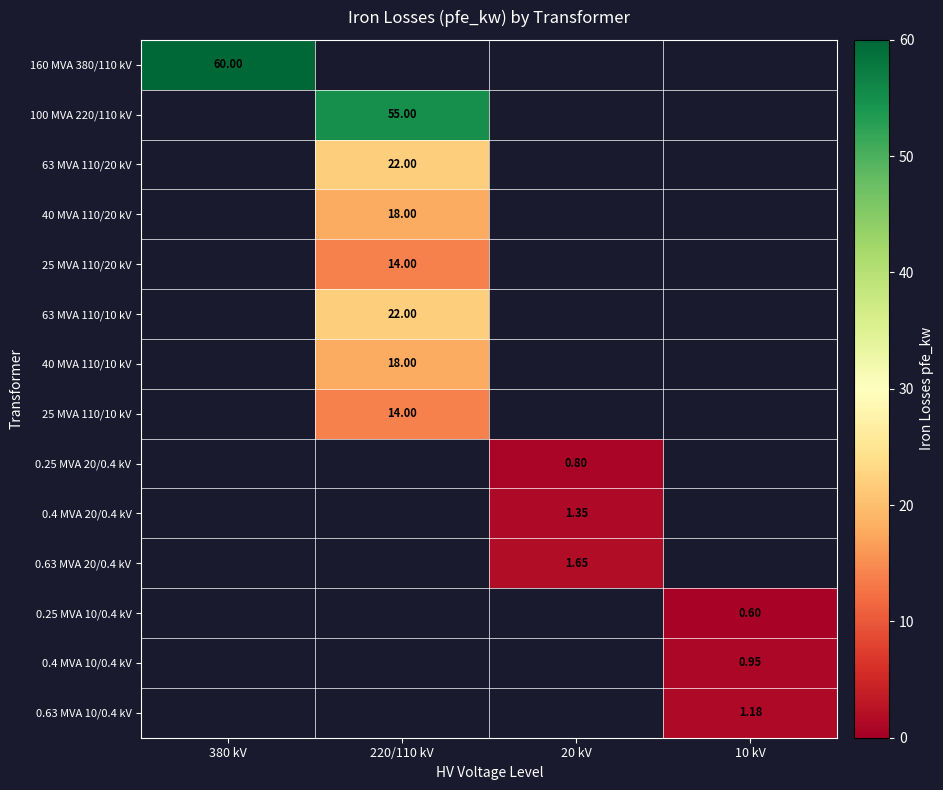

List the series in order of their peak value, lowest first.

0.25 MVA 10/0.4 kV, 0.25 MVA 20/0.4 kV, 0.4 MVA 10/0.4 kV, 0.63 MVA 10/0.4 kV, 0.4 MVA 20/0.4 kV, 0.63 MVA 20/0.4 kV, 25 MVA 110/20 kV, 25 MVA 110/10 kV, 40 MVA 110/20 kV, 40 MVA 110/10 kV, 63 MVA 110/20 kV, 63 MVA 110/10 kV, 100 MVA 220/110 kV, 160 MVA 380/110 kV